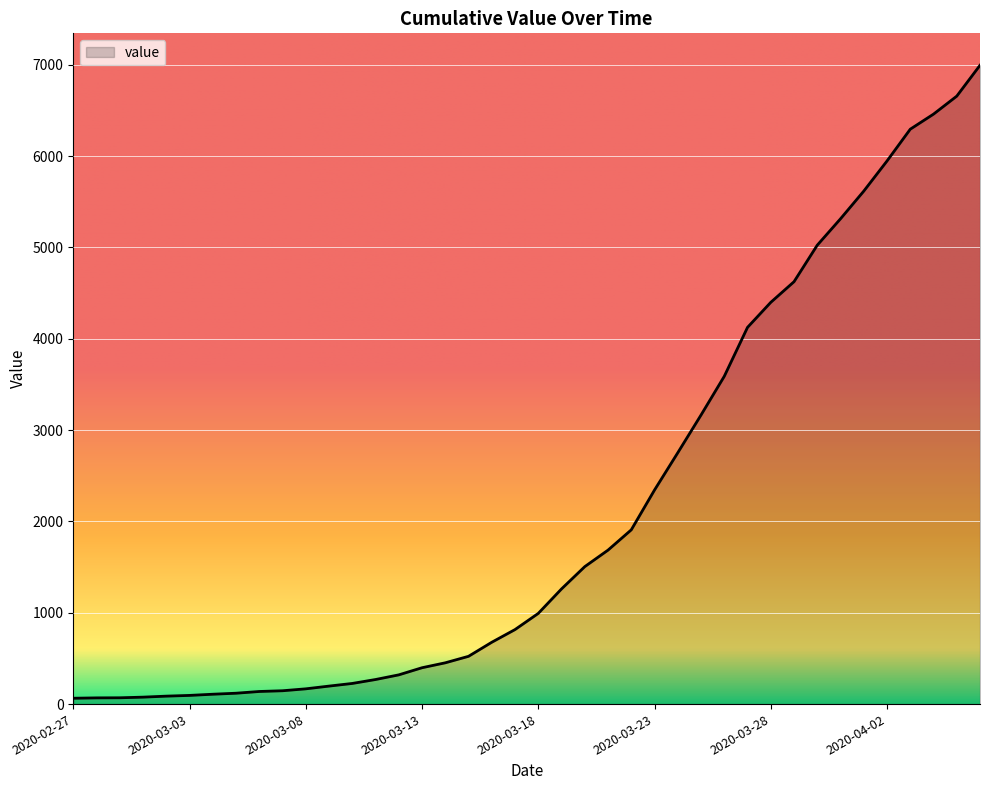

What is the greatest value displayed?

6995